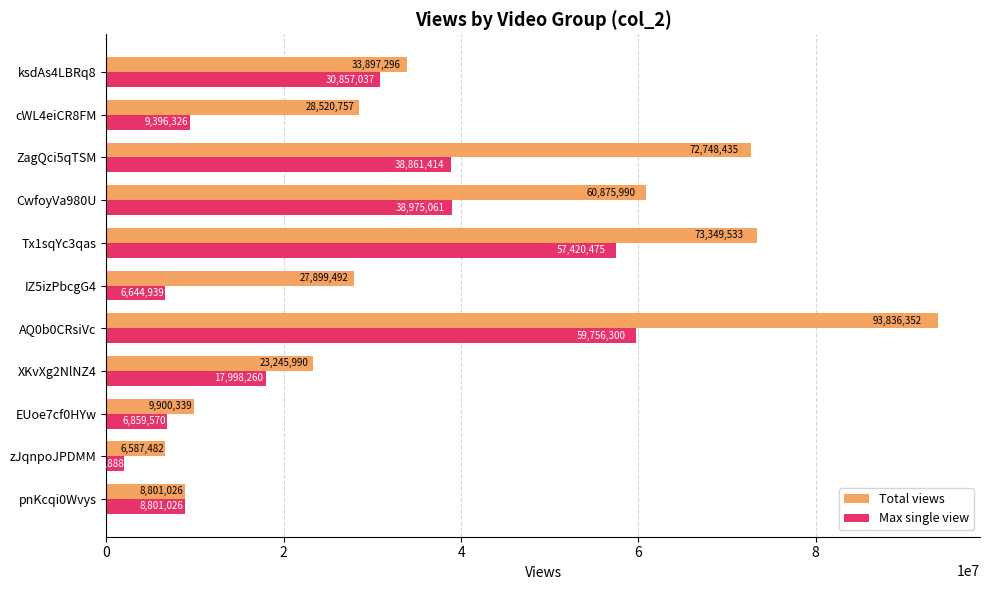

What is the difference between the Max single view values at ZagQci5qTSM and Tx1sqYc3qas?

18559061